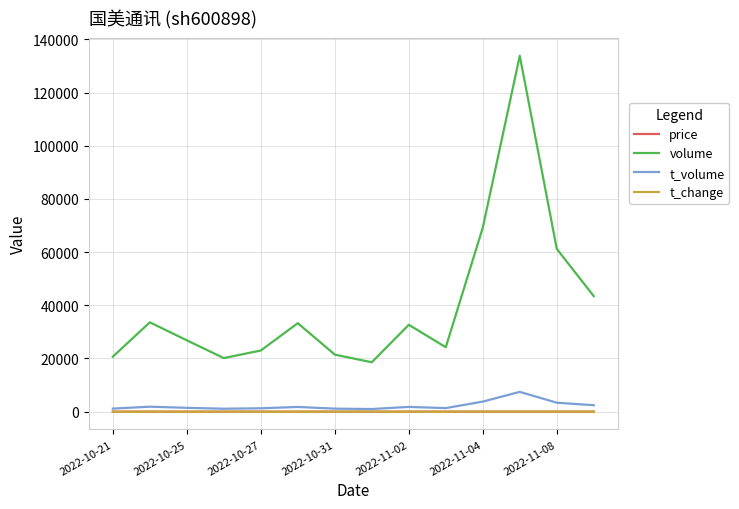

Which series has the largest total across all categories?

volume